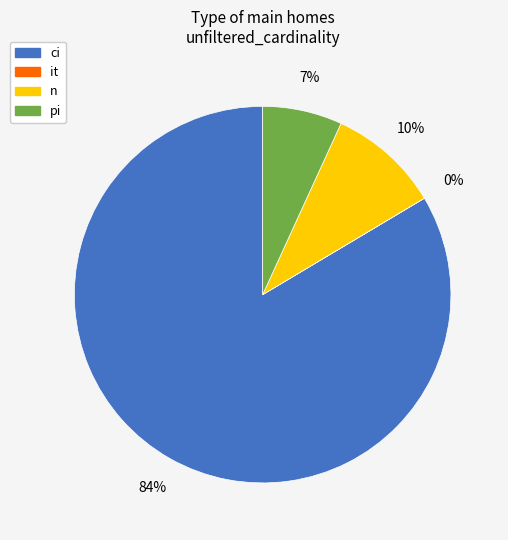

What is the ratio of the value at pi to the value at n?

0.7